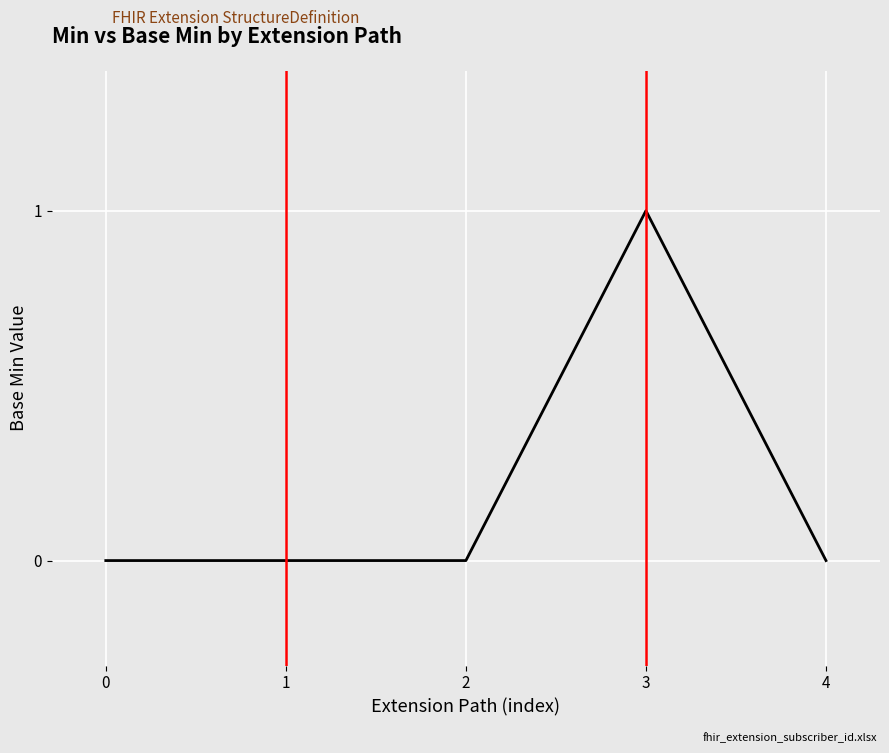

Count the values in the range 0 to 1.

5